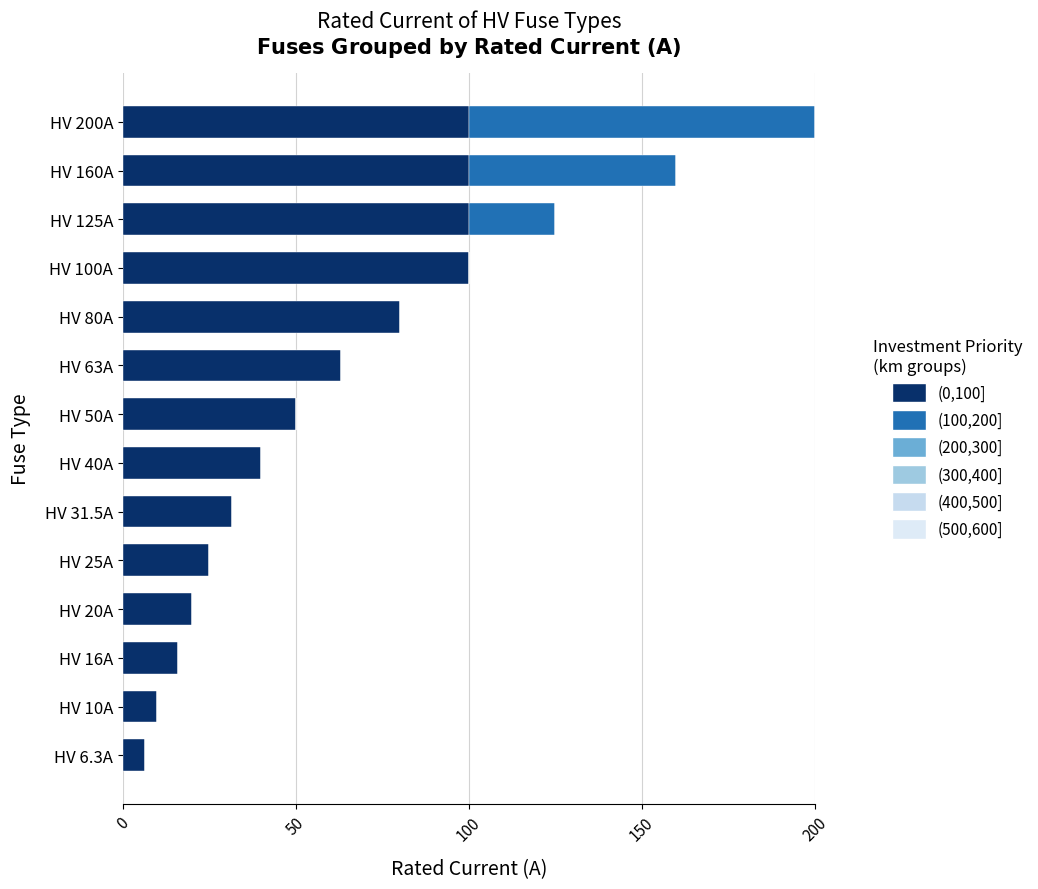

At which label is (0,100] closest to 53?

HV 50A